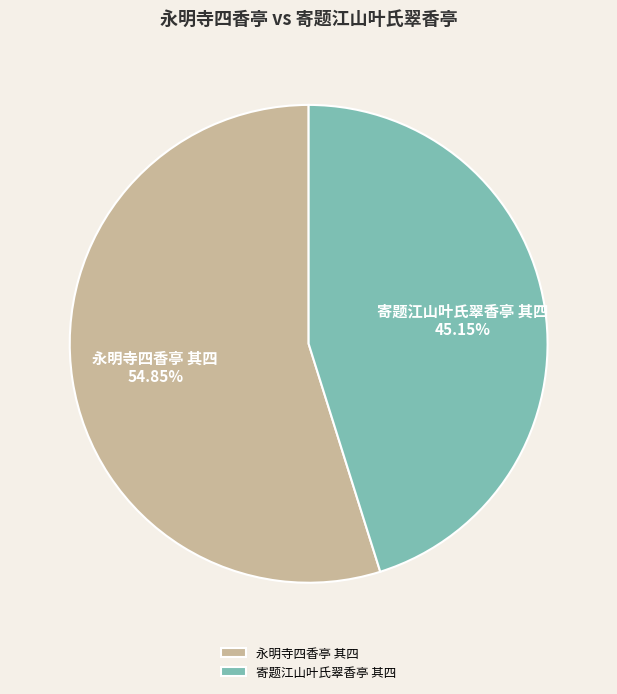

To the nearest percent, what portion does 永明寺四香亭 其四 represent?

55%